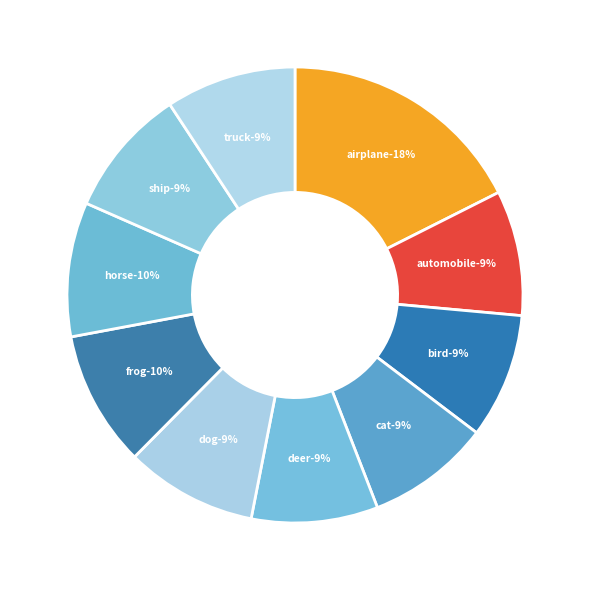

How many segments does this pie chart have?

10